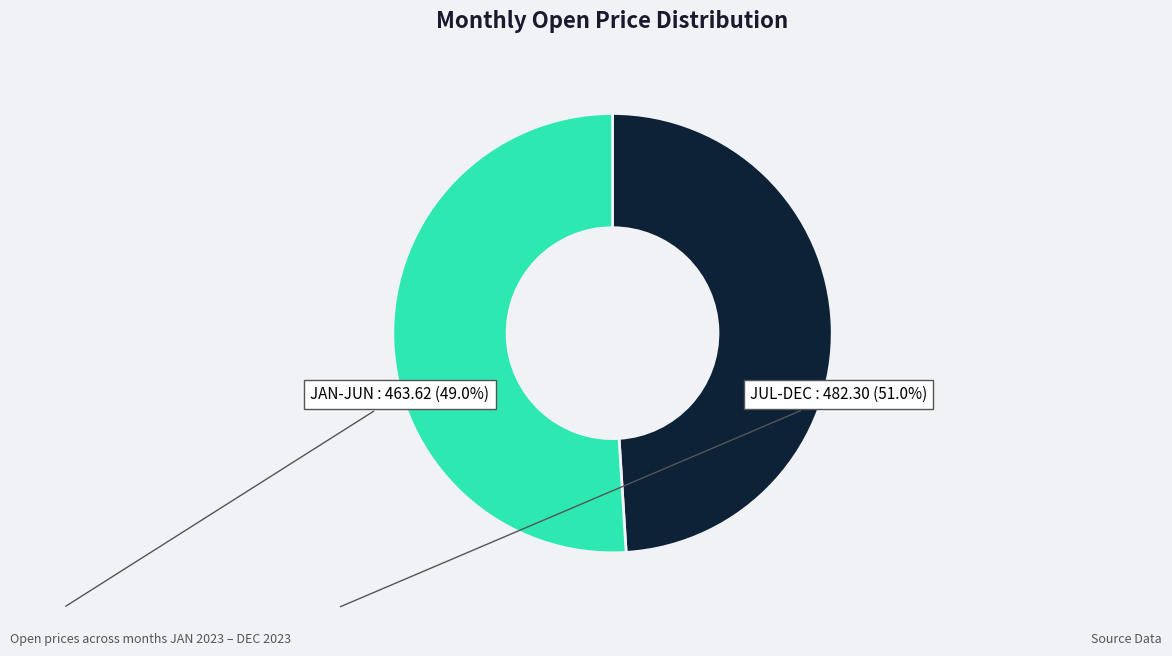

Is there any slice that represents more than half of the pie?

Yes